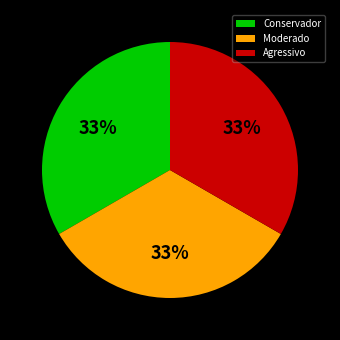

To the nearest percent, what is the average slice percentage?

33%